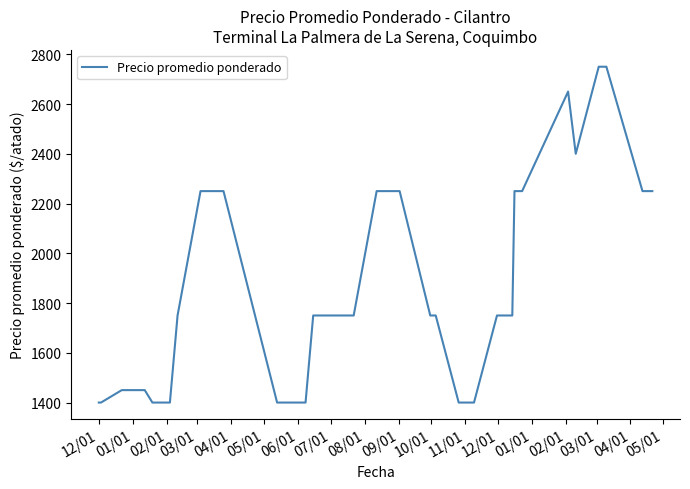

What is the difference between the maximum and minimum values?

1350